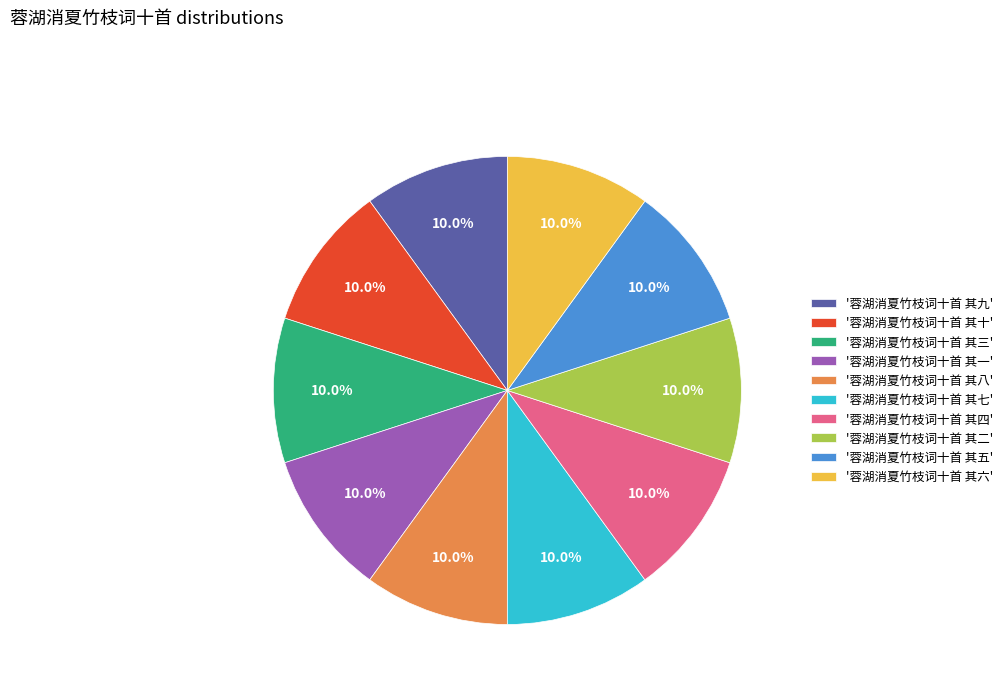

Is '蓉湖消夏竹枝词十首 其三' the majority of the pie?

No